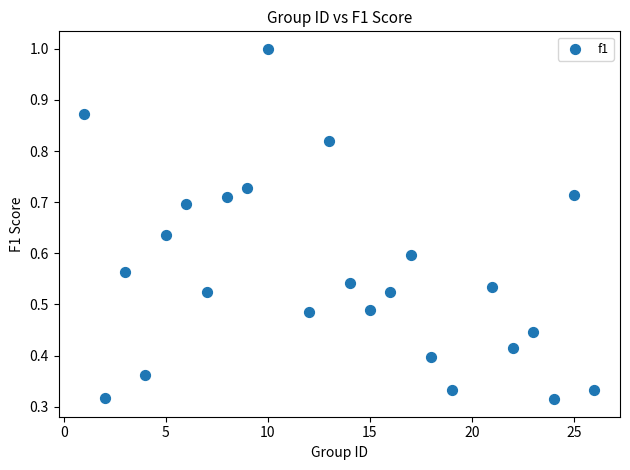

What is the range of X values (max minus min)?

25.0